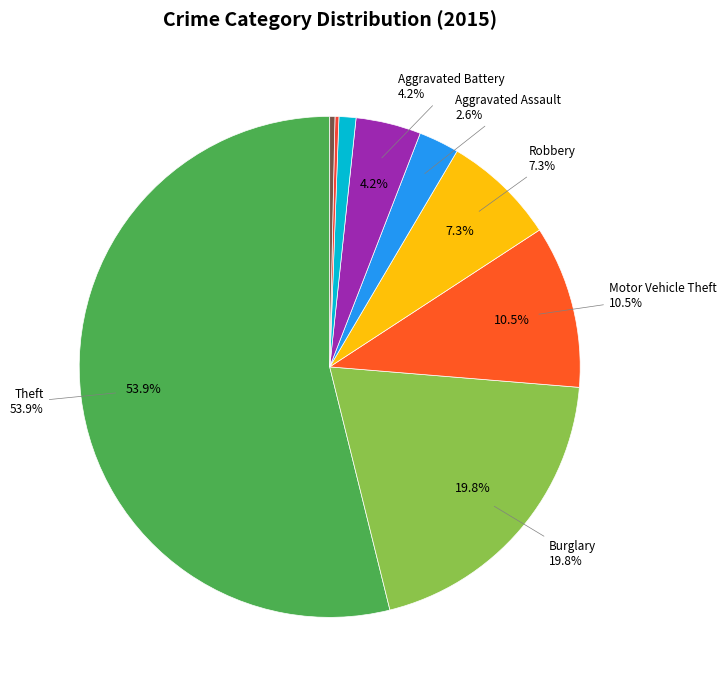

What percentage is the Theft slice, to the nearest percent?

54%